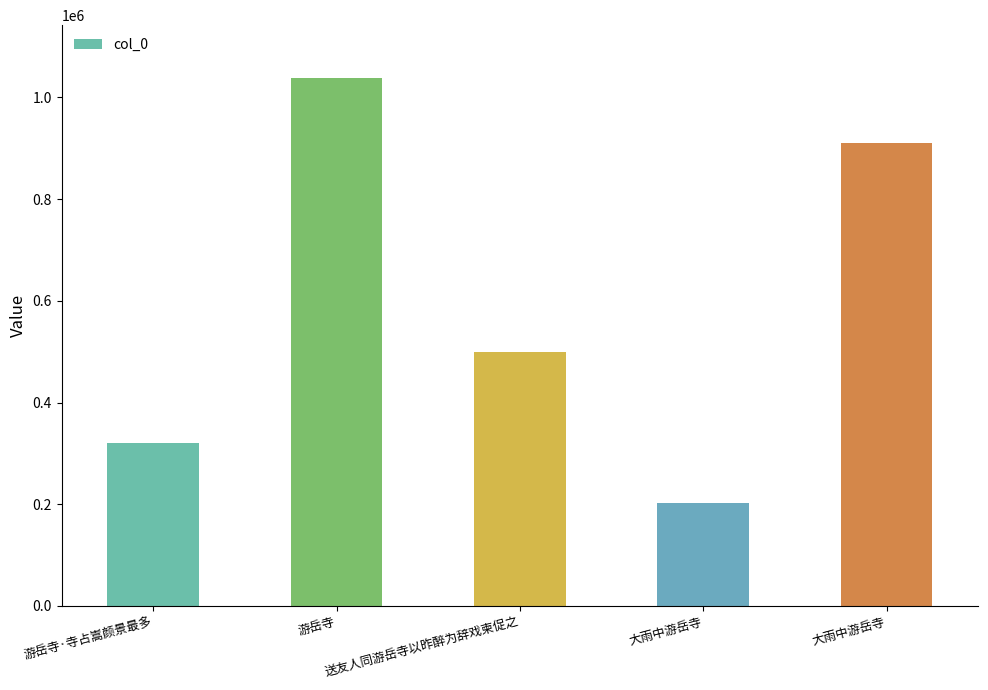

How many bars are there in total?

5